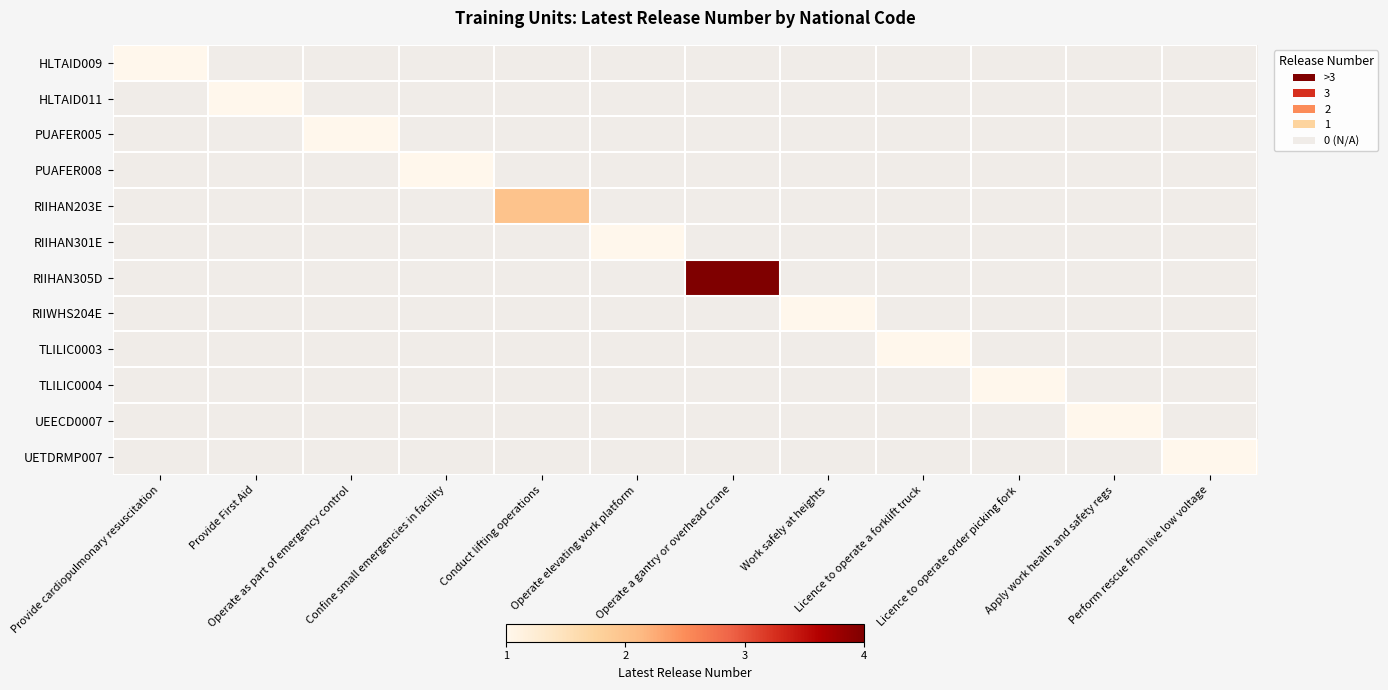

Which series has the widest spread of values?

RIIHAN305D